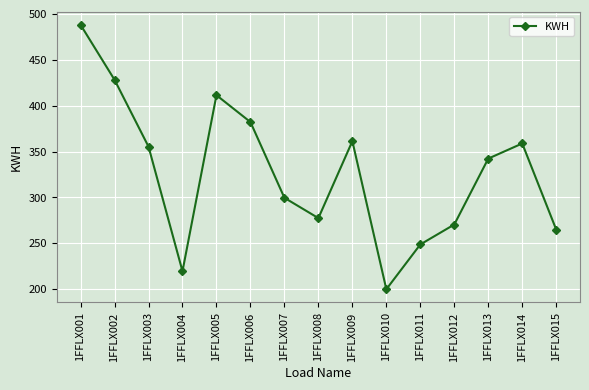

Reading left to right, extract all data points from this chart.

488.1	428.2	355.3	219.5	411.4	382.1	299.6	277.4	361.3	199.9	248.7	270.5	342.3	358.8	264.9